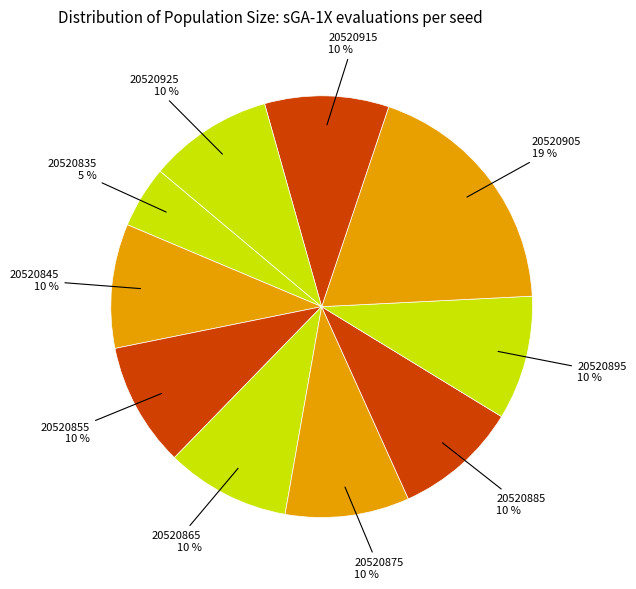

Count the number of slices in the pie.

10